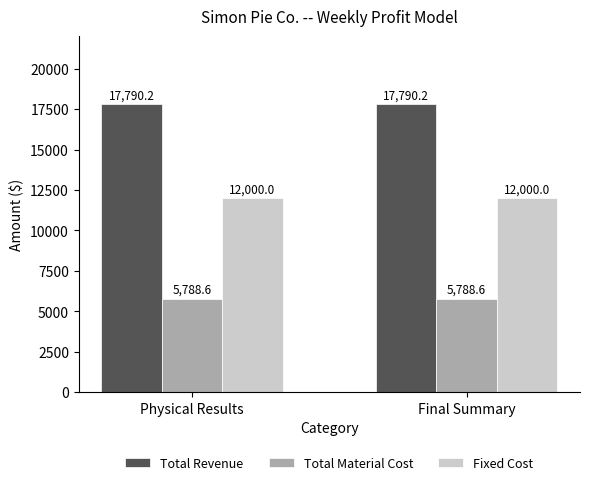

What is the label of the 1st bar from the left?

Physical Results